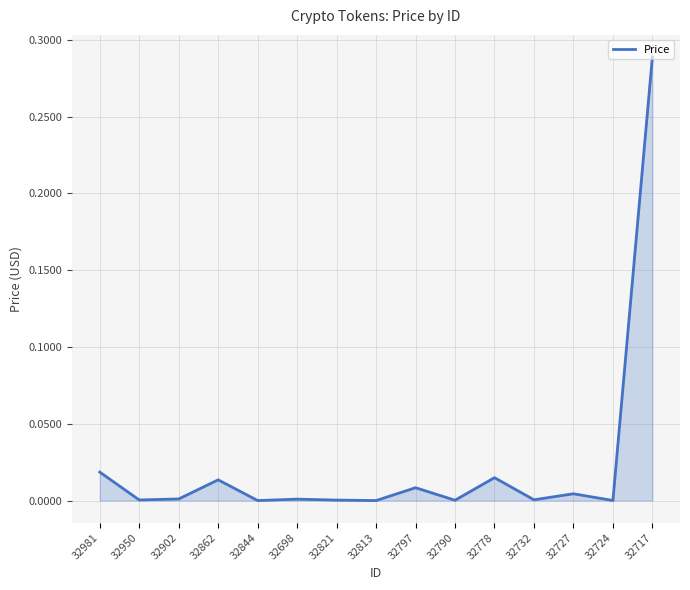

Which label corresponds to the largest value in the chart?

32717